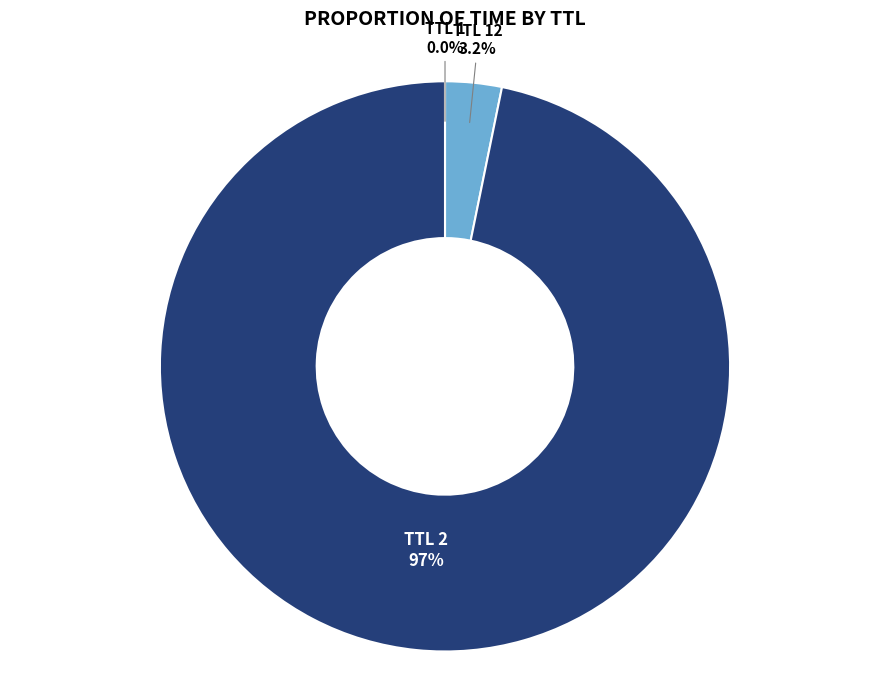

What is the largest slice in the pie chart?

TTL 2